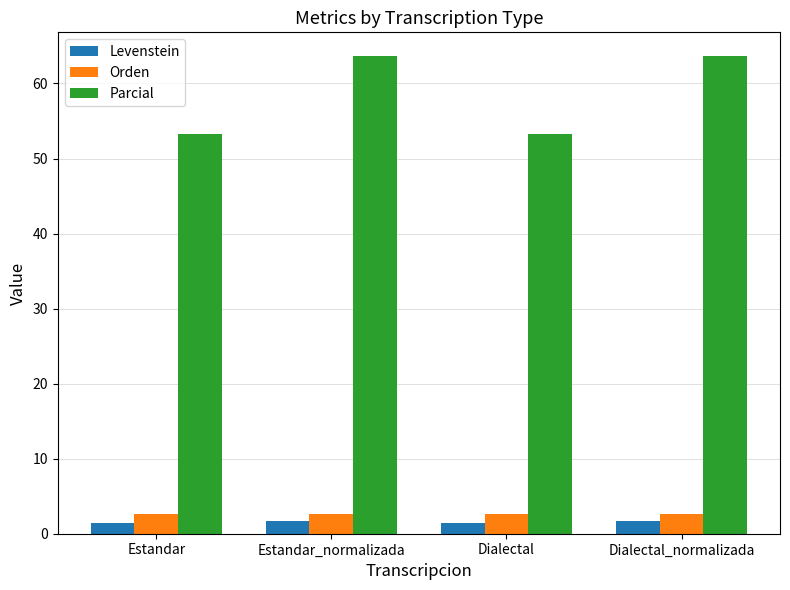

What is the label of the 2nd bar from the left?

Estandar_normalizada